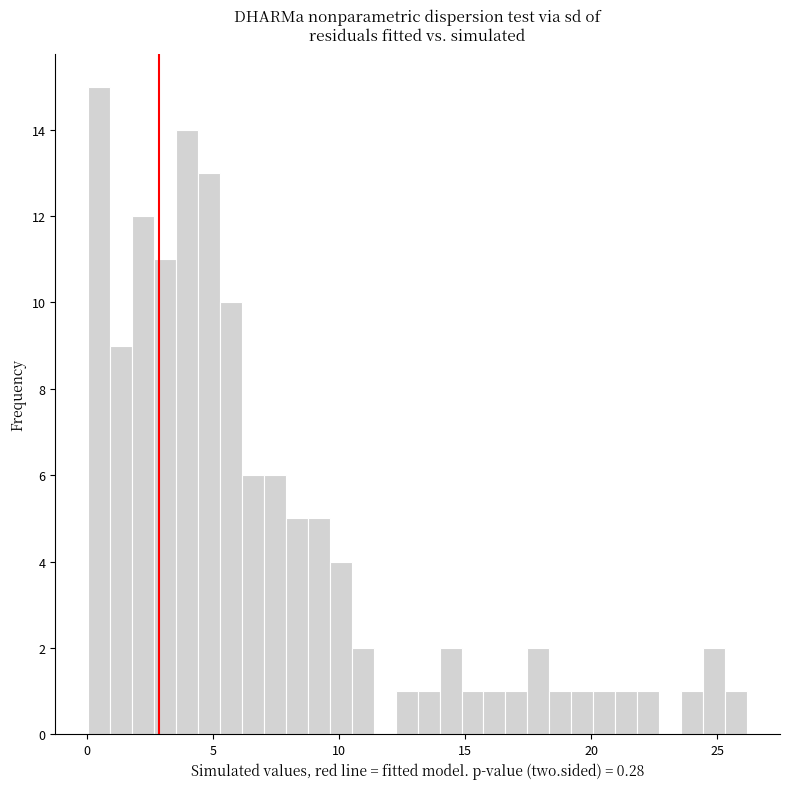

Around what value on the x-axis is the tallest bar? Give the approximate position of its centre, as read against the axis.

0.5